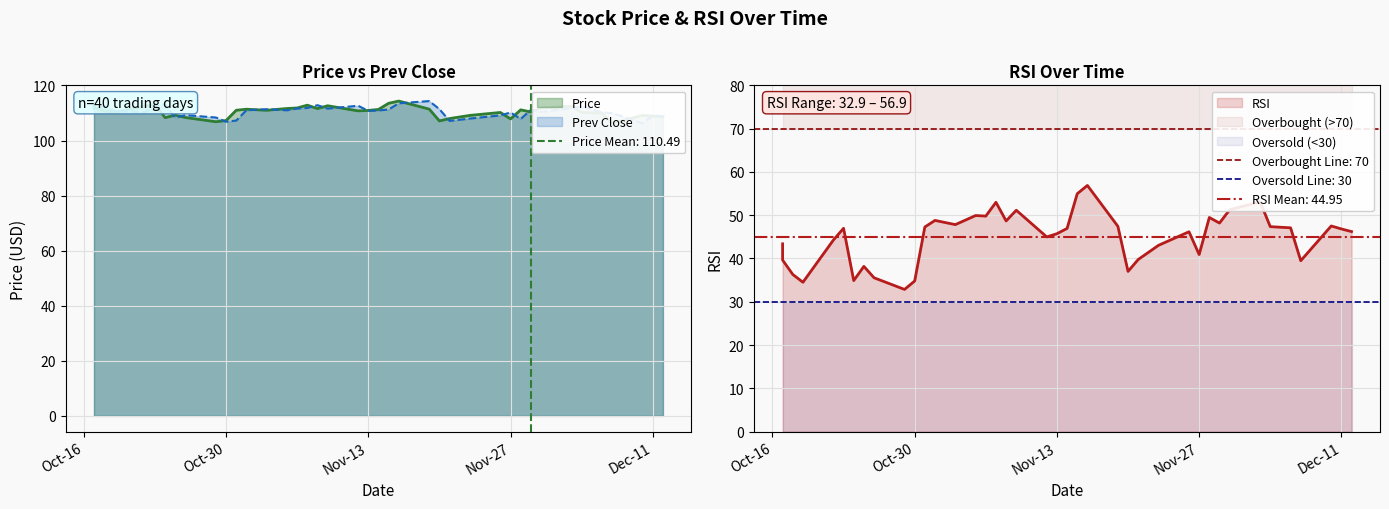

What is the label of the 28th point from the left?

2018-11-23